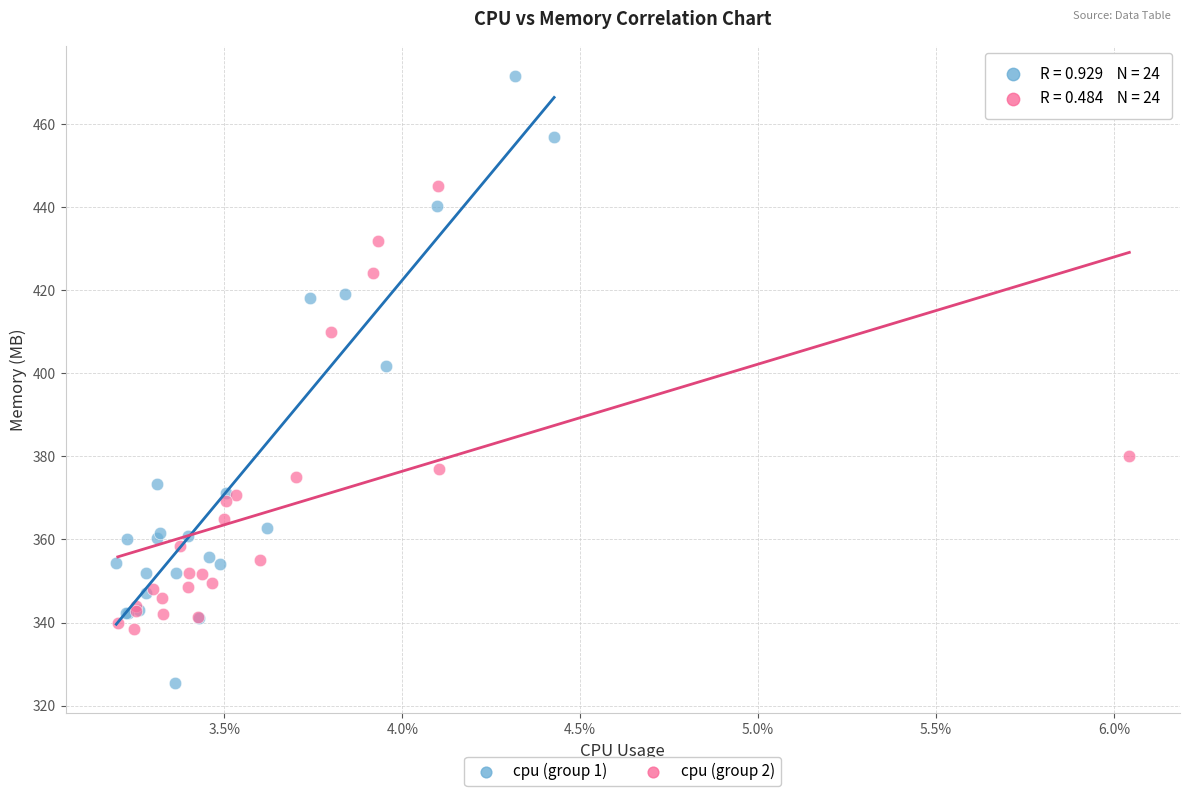

Which series contains the lowest Y value?

cpu (group 1)